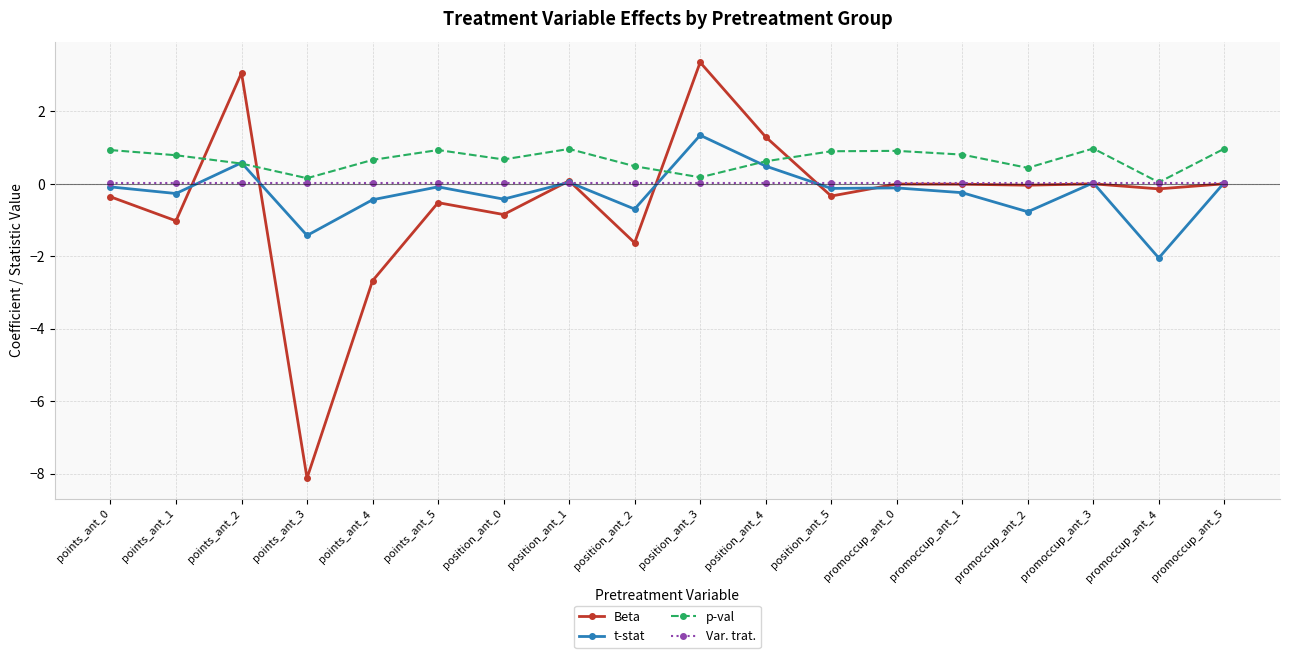

Does the chart have visible grid lines?

Yes